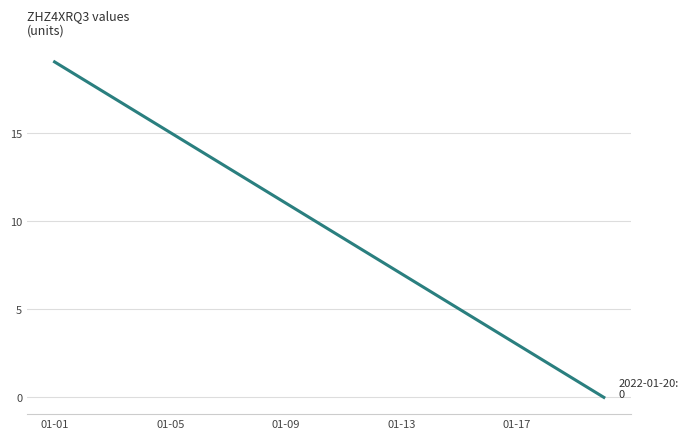

True or false: there are more than 2 points higher than both neighbors.

False